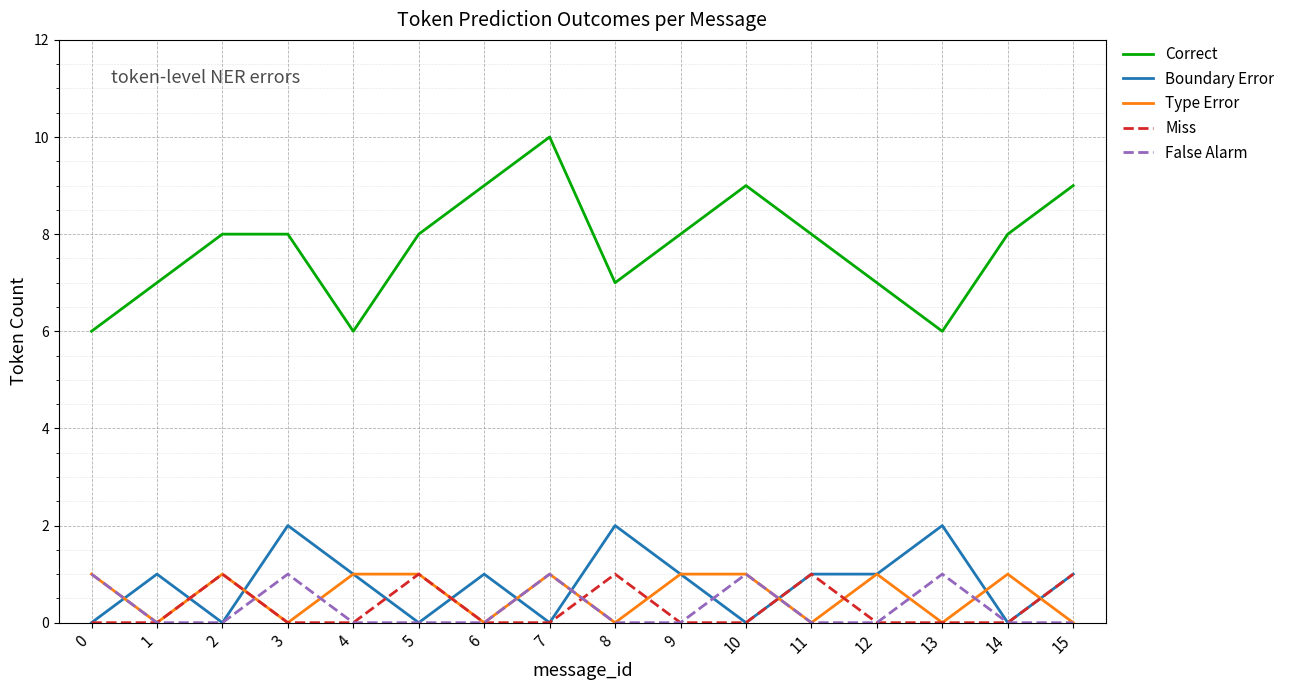

Which label corresponds to the largest value in the chart?

7